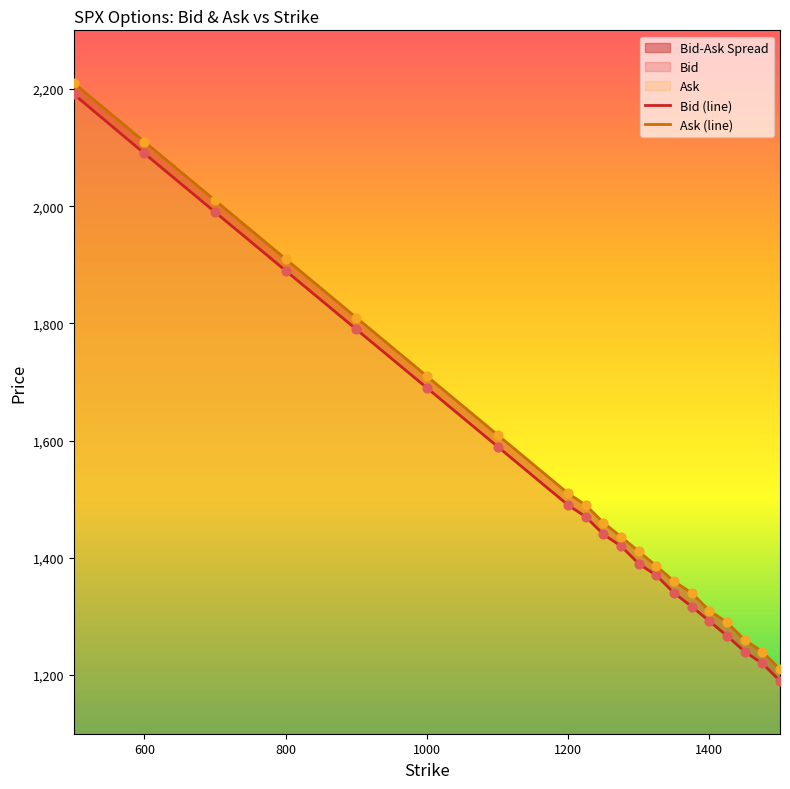

At how many categories does at least one series exceed 2160?

1